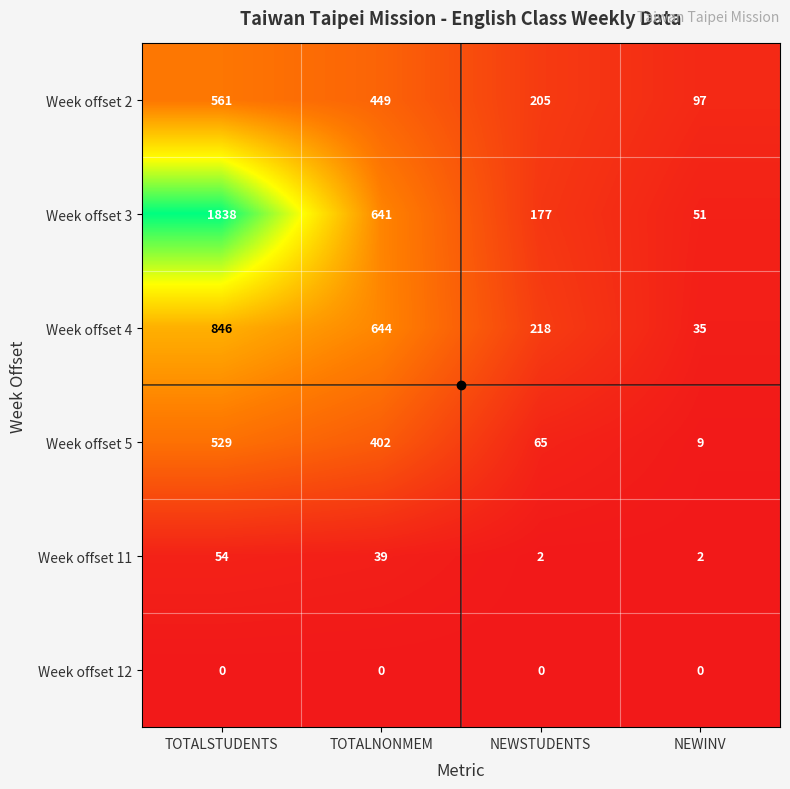

What is the total value across all series at TOTALNONMEM?

2175